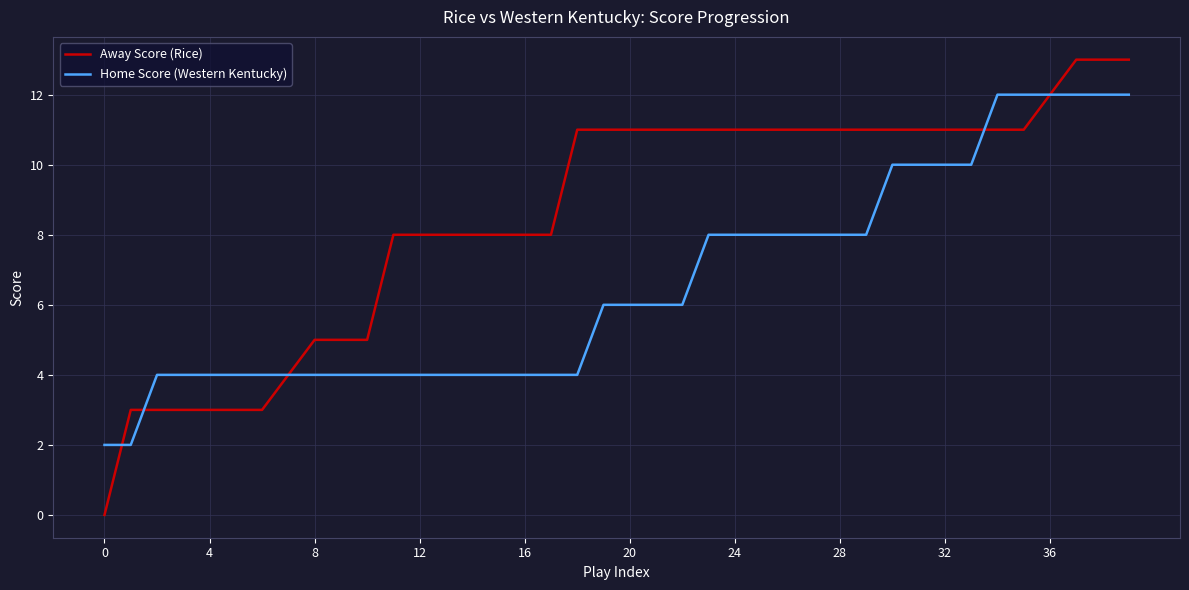

Rank the series by their maximum value, from lowest to highest.

Home Score (Western Kentucky), Away Score (Rice)